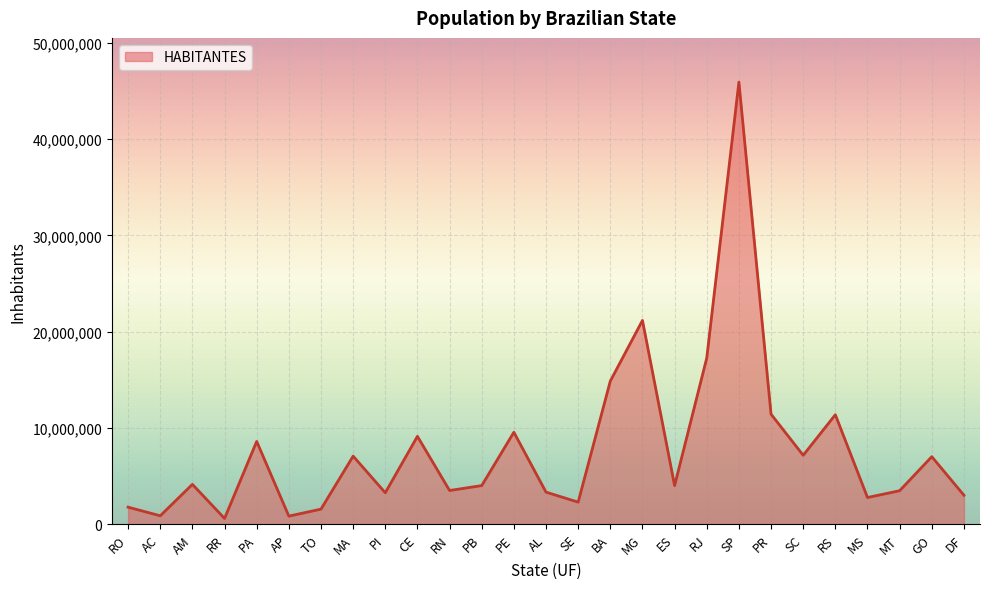

What is the difference between the values at MG and GO?

14150437